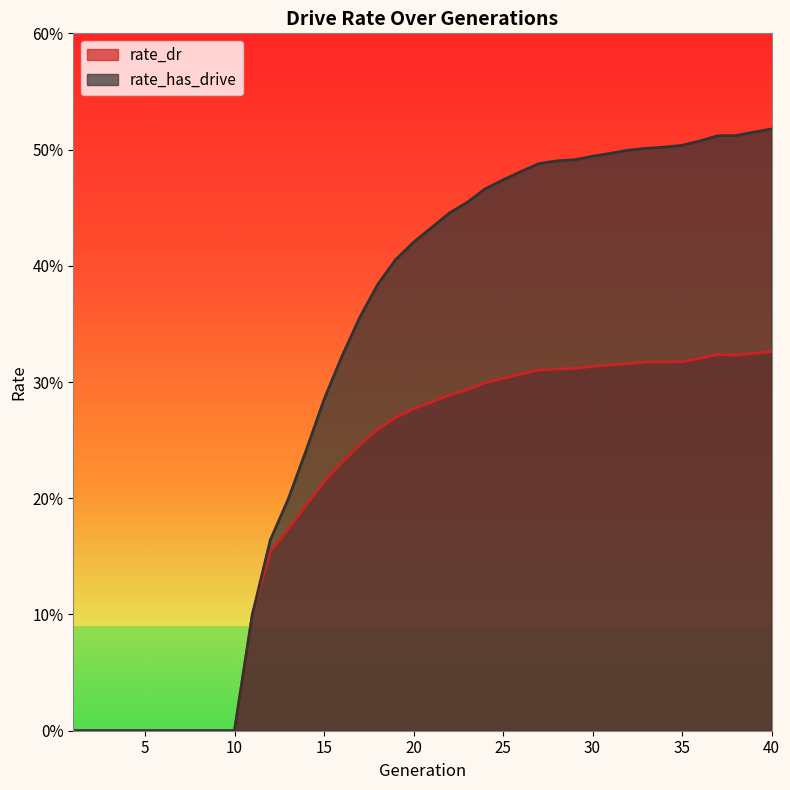

The value of rate_has_drive at 21 is 0.2. True or false?

False